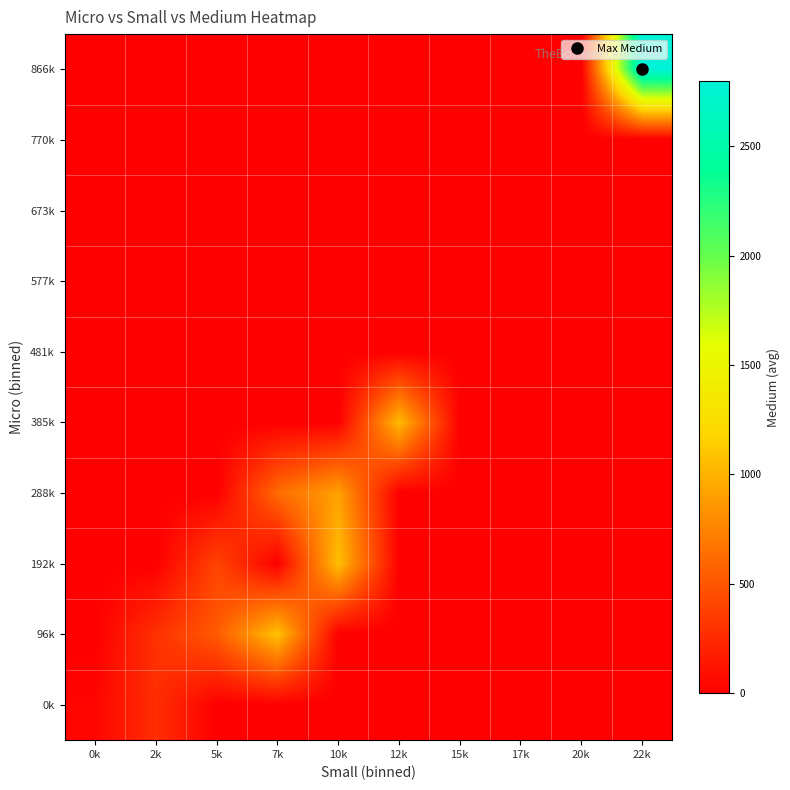

Reading left to right, what are all the values shown in this chart?

0k: 0k=37.0	2k=269.0	5k=0.0	7k=0.0	10k=0.0	12k=0.0	15k=0.0	17k=0.0	20k=0.0	22k=0.0
96k: 0k=0.0	2k=291.0	5k=528.5	7k=1085.5	10k=0.0	12k=0.0	15k=0.0	17k=0.0	20k=0.0	22k=0.0
192k: 0k=0.0	2k=0.0	5k=397.0	7k=0.0	10k=1075.5	12k=0.0	15k=0.0	17k=0.0	20k=0.0	22k=0.0
288k: 0k=0.0	2k=0.0	5k=0.0	7k=616.0	10k=914.0	12k=0.0	15k=0.0	17k=0.0	20k=0.0	22k=0.0
385k: 0k=0.0	2k=0.0	5k=0.0	7k=0.0	10k=0.0	12k=1050.0	15k=0.0	17k=0.0	20k=0.0	22k=0.0
481k: 0k=0.0	2k=0.0	5k=0.0	7k=0.0	10k=0.0	12k=0.0	15k=0.0	17k=0.0	20k=0.0	22k=0.0
577k: 0k=0.0	2k=0.0	5k=0.0	7k=0.0	10k=0.0	12k=0.0	15k=0.0	17k=0.0	20k=0.0	22k=0.0
673k: 0k=0.0	2k=0.0	5k=0.0	7k=0.0	10k=0.0	12k=0.0	15k=0.0	17k=0.0	20k=0.0	22k=0.0
770k: 0k=0.0	2k=0.0	5k=0.0	7k=0.0	10k=0.0	12k=0.0	15k=0.0	17k=0.0	20k=0.0	22k=0.0
866k: 0k=0.0	2k=0.0	5k=0.0	7k=0.0	10k=0.0	12k=0.0	15k=0.0	17k=0.0	20k=0.0	22k=2797.0